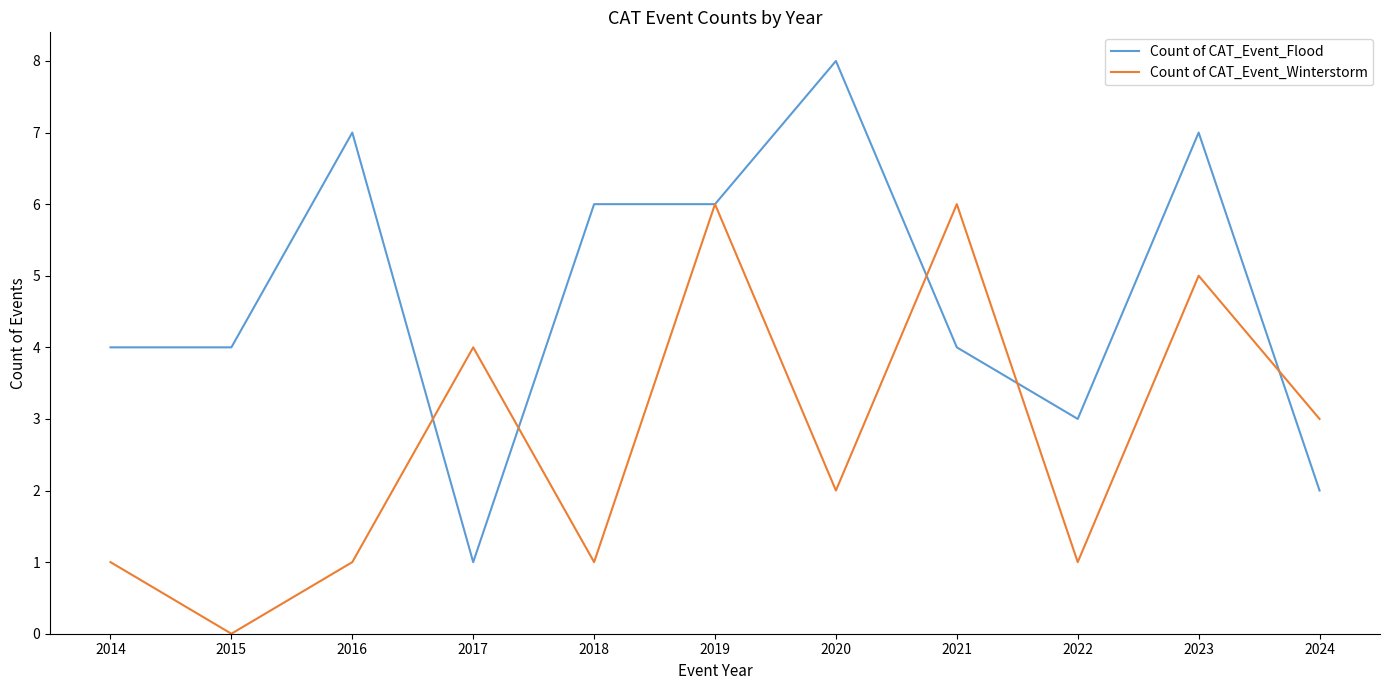

Does the chart have visible grid lines?

No